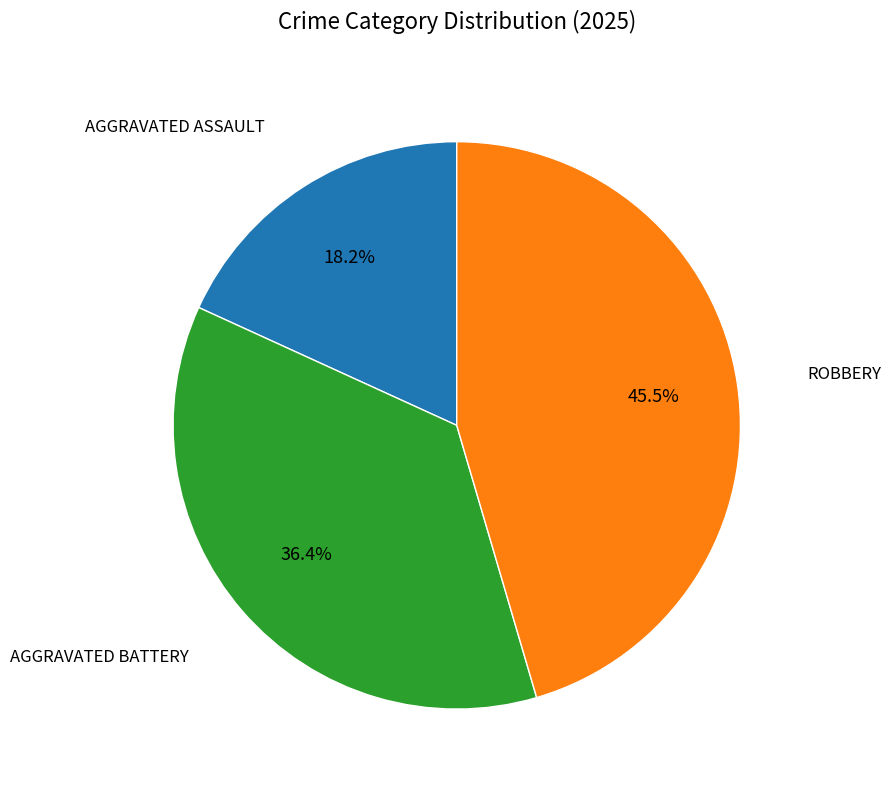

Does any single category account for the majority?

No